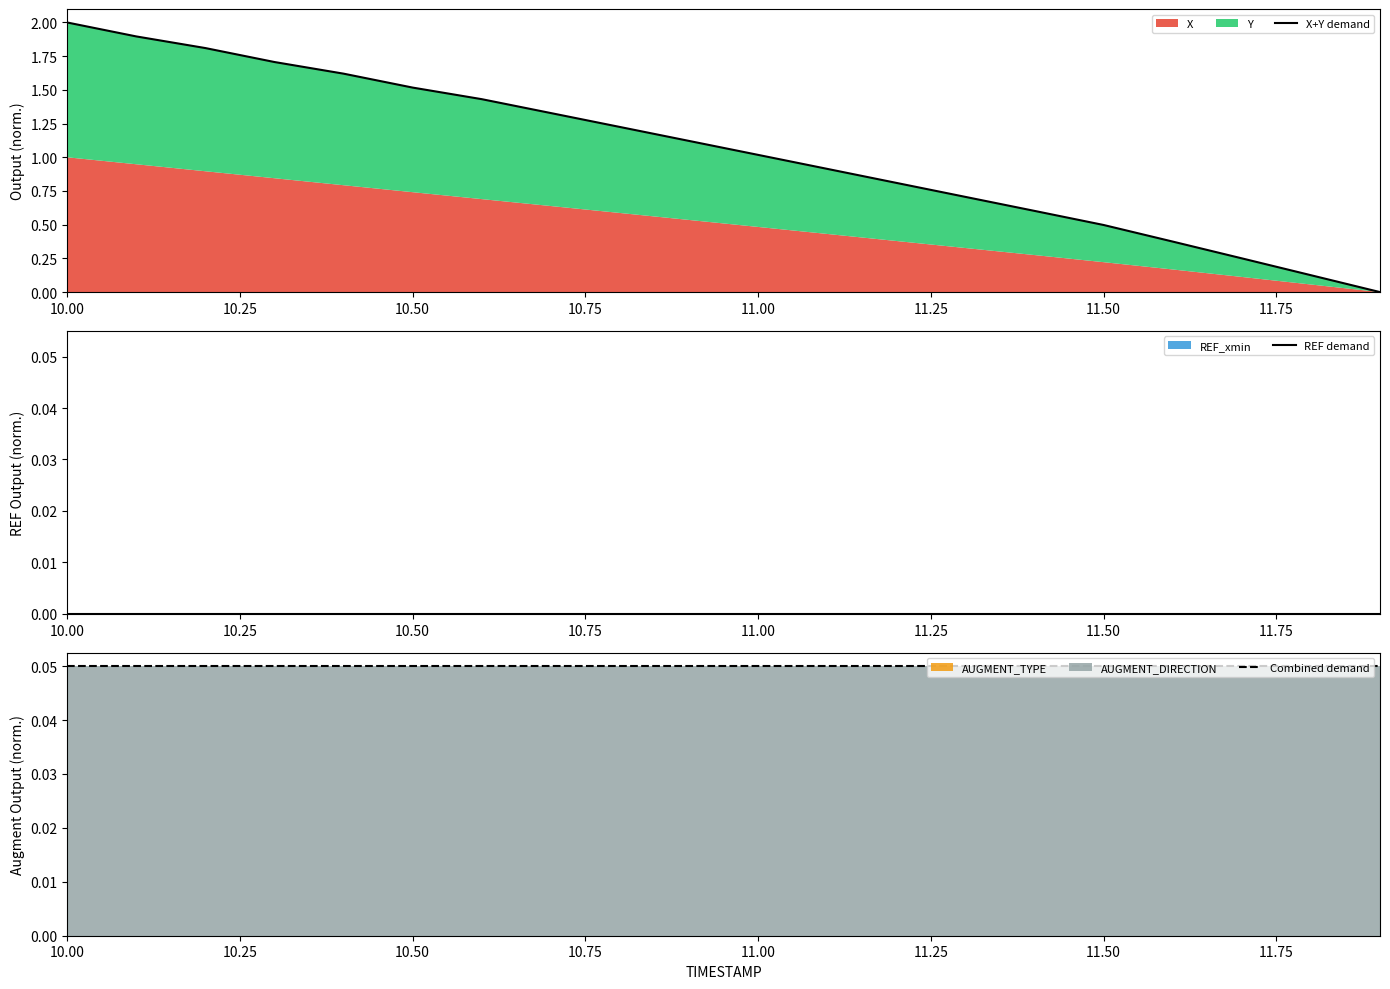

What is the difference between the second highest and second lowest values in the X+Y demand series?

1.8